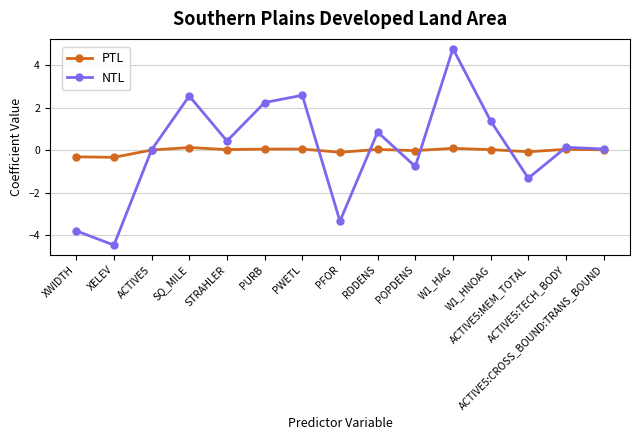

What are all the series names shown in the legend?

PTL, NTL